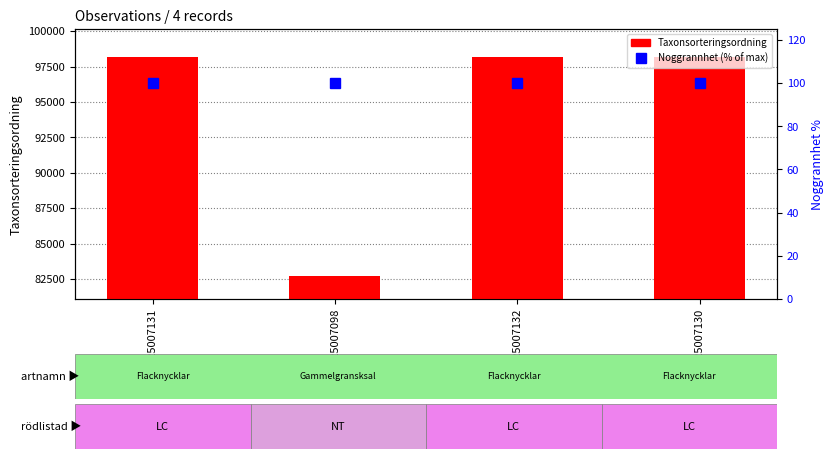

At which category is the sum across all series the highest?

125007131